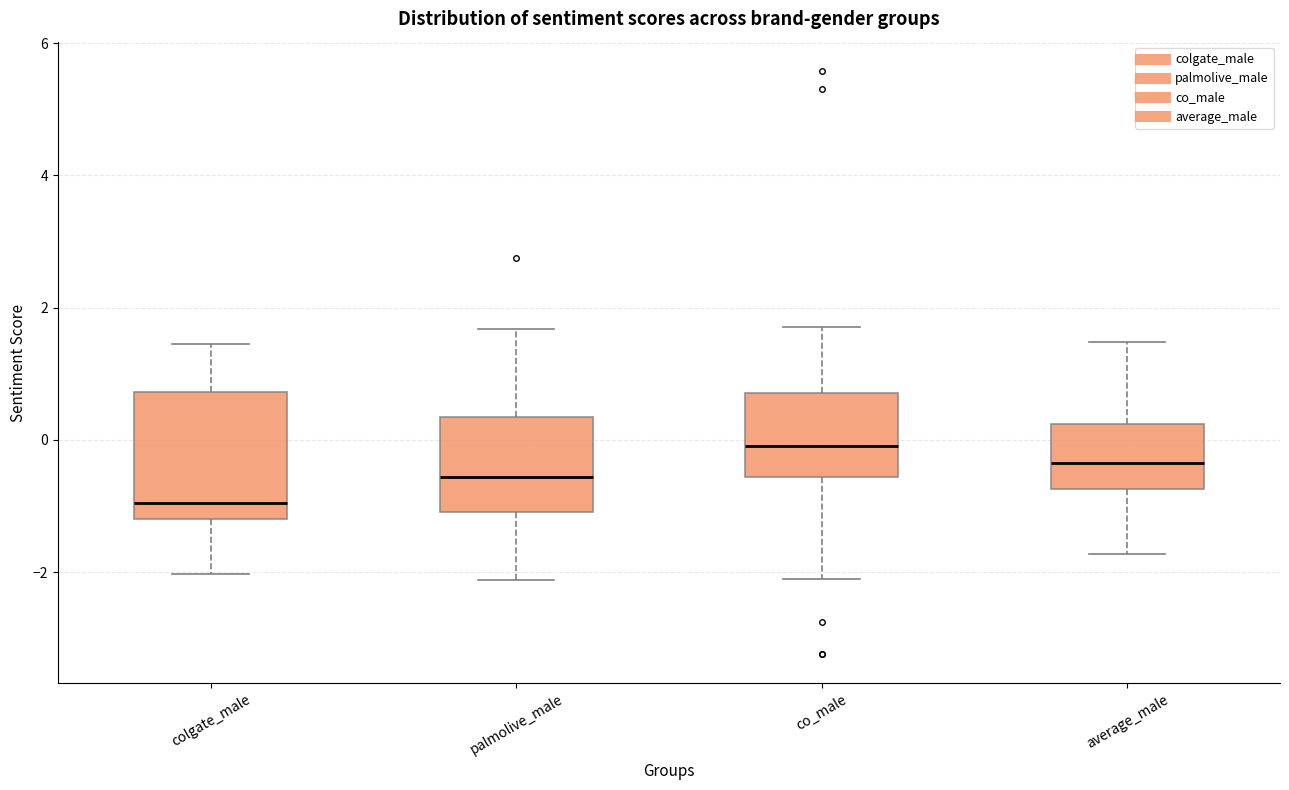

Which box has the highest median line?

co_male